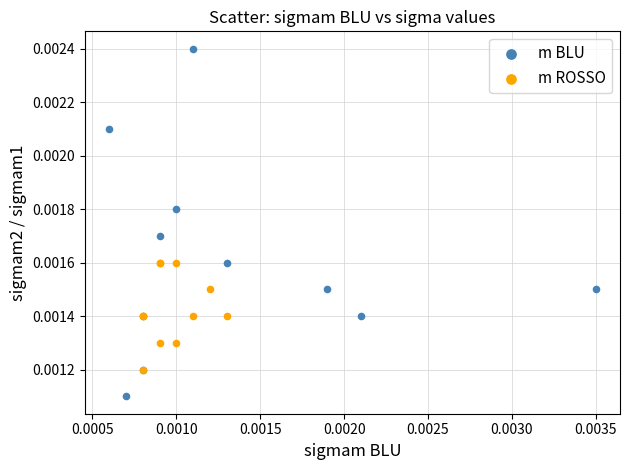

Which series reaches the maximum Y coordinate?

m BLU